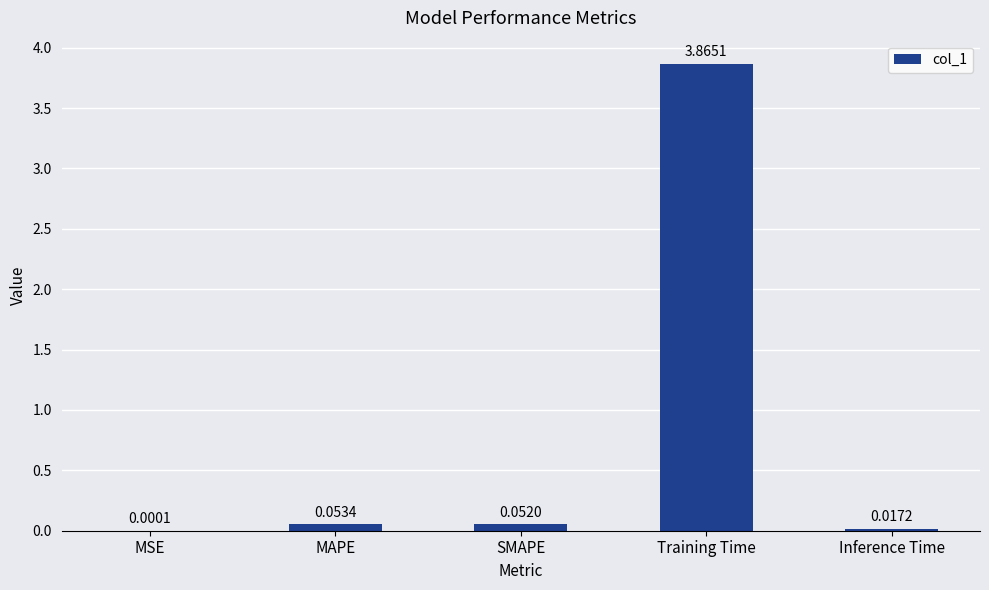

Which category has the highest value across all series?

Training Time